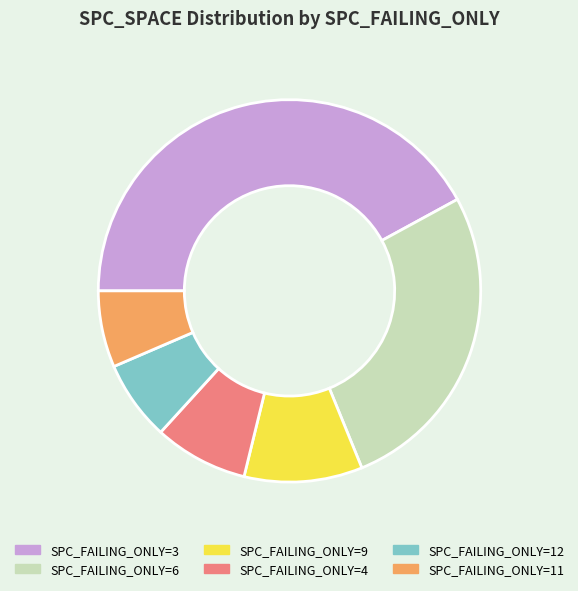

Does SPC_FAILING_ONLY=6 account for over 50% of the chart?

No